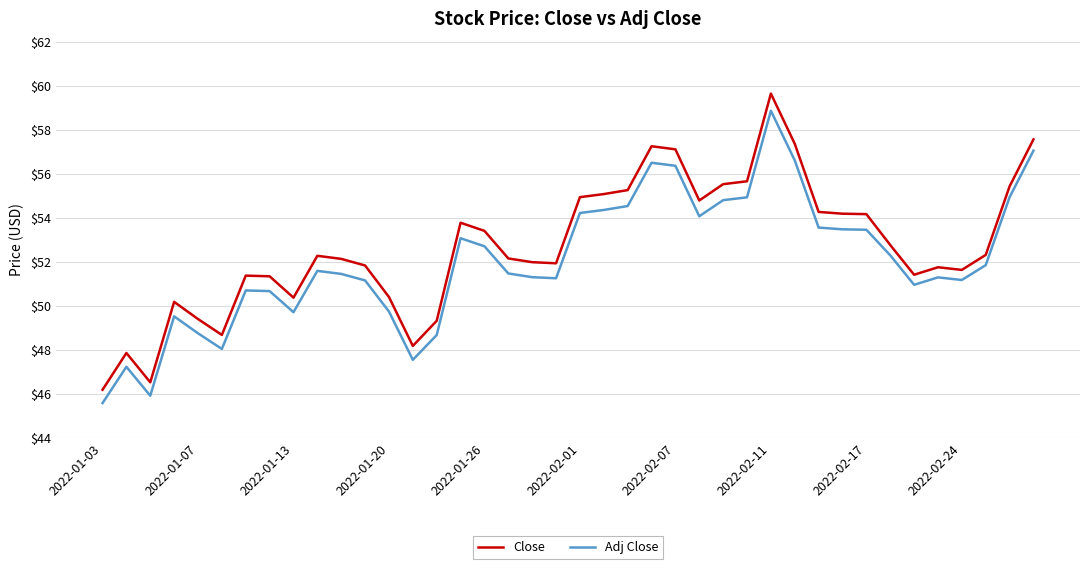

What is the highest value of the Adj Close series?

58.9